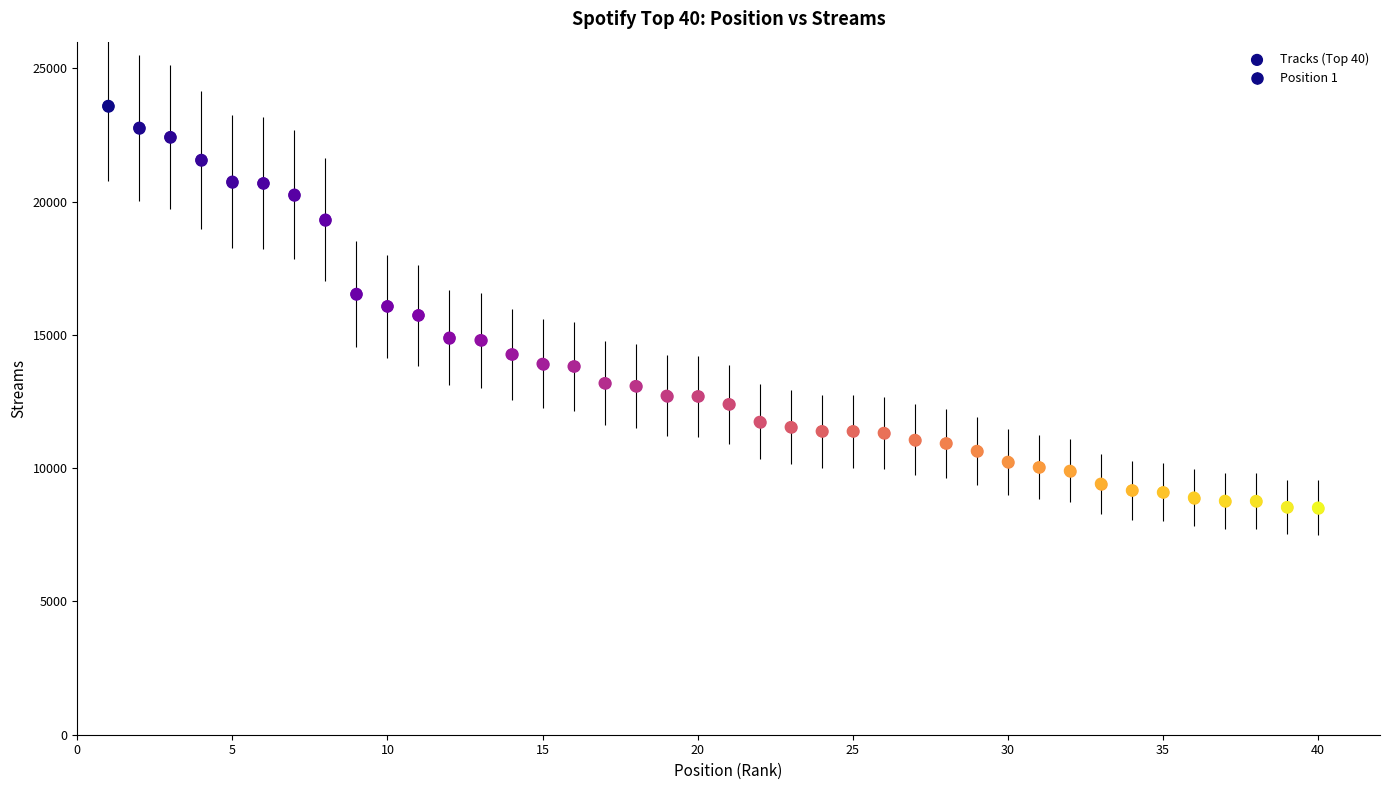

What is the range of X values (max minus min)?

39